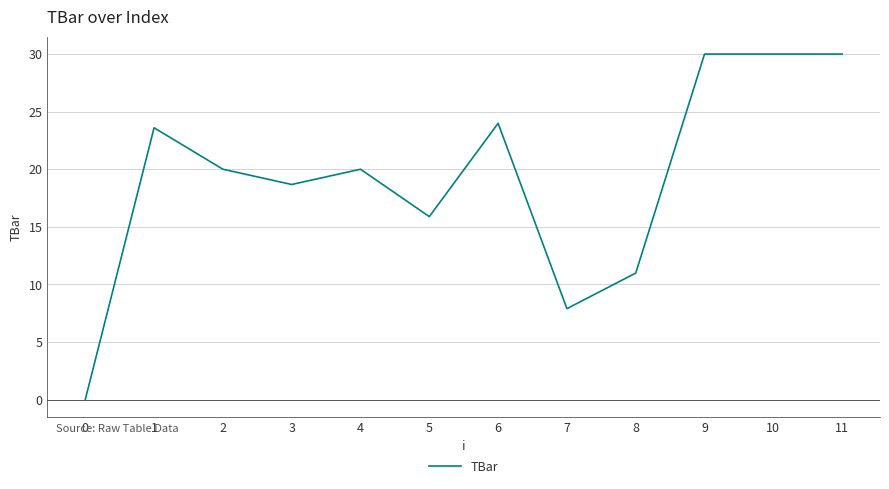

At which category does the data reach its first local peak?

1